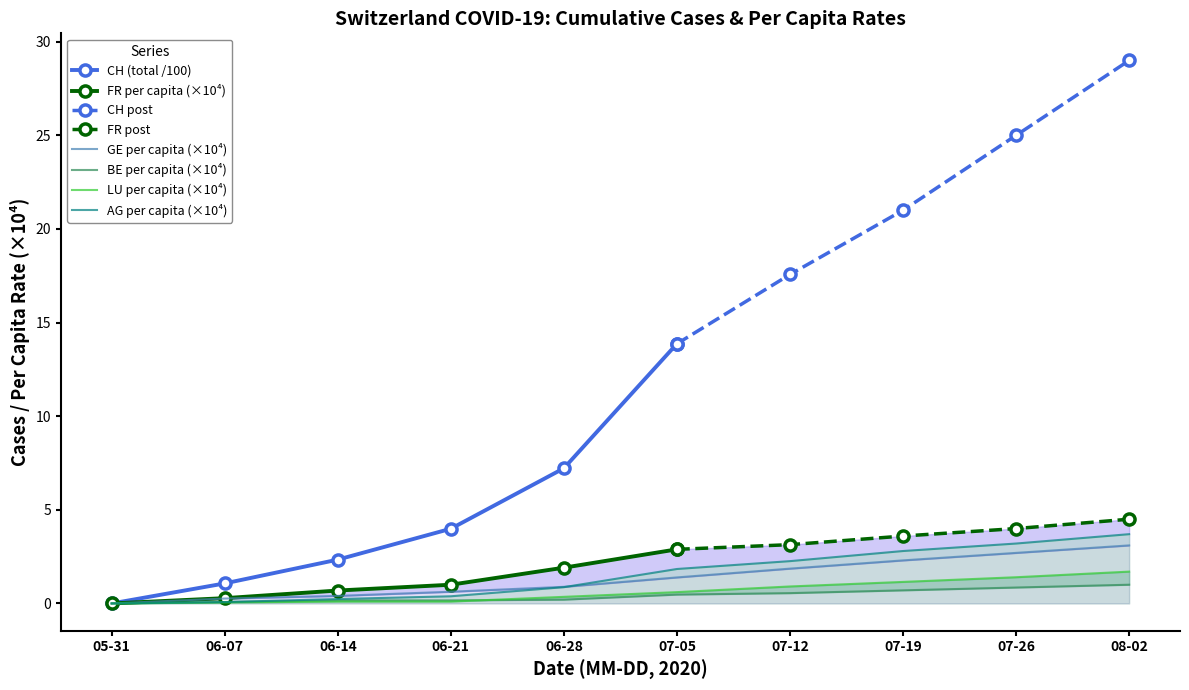

True or false: AG per capita (×10⁴) has a value of 0.9 at 06-28.

True